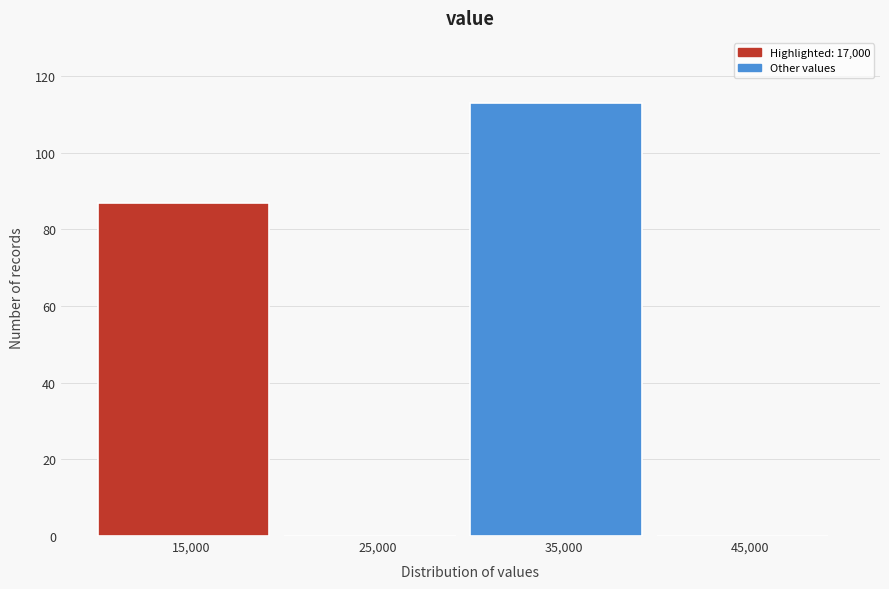

Which range on the x-axis has the tallest bar?

30000 to 40000